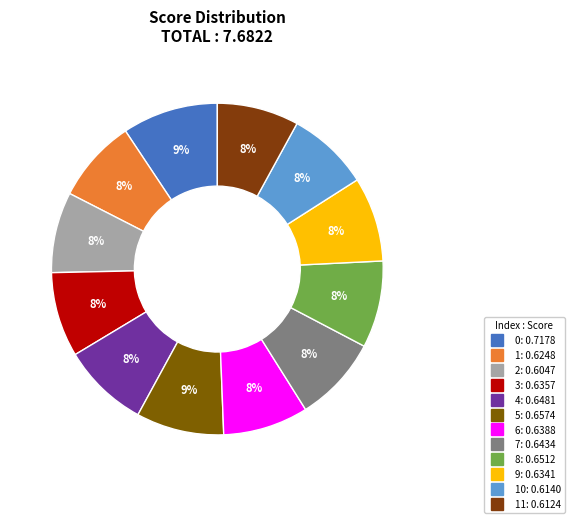

How many slices are in this pie chart?

12